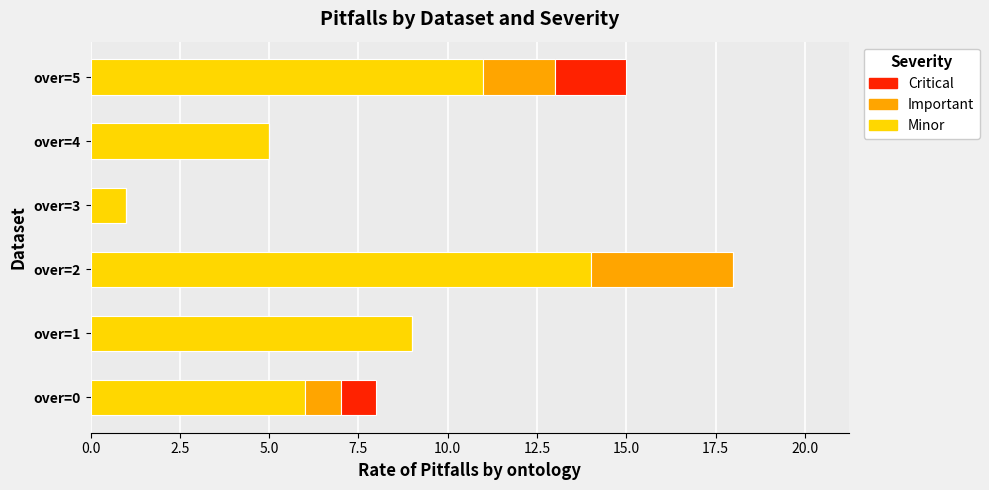

The Minor series shows 16 at over=1. True or false?

False